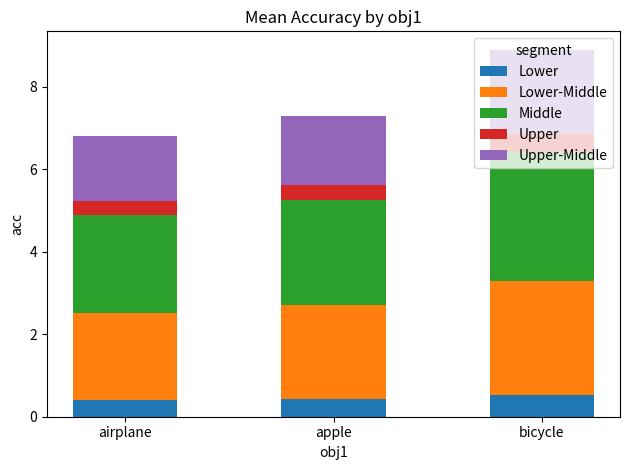

What is the minimum value for Lower?

0.4